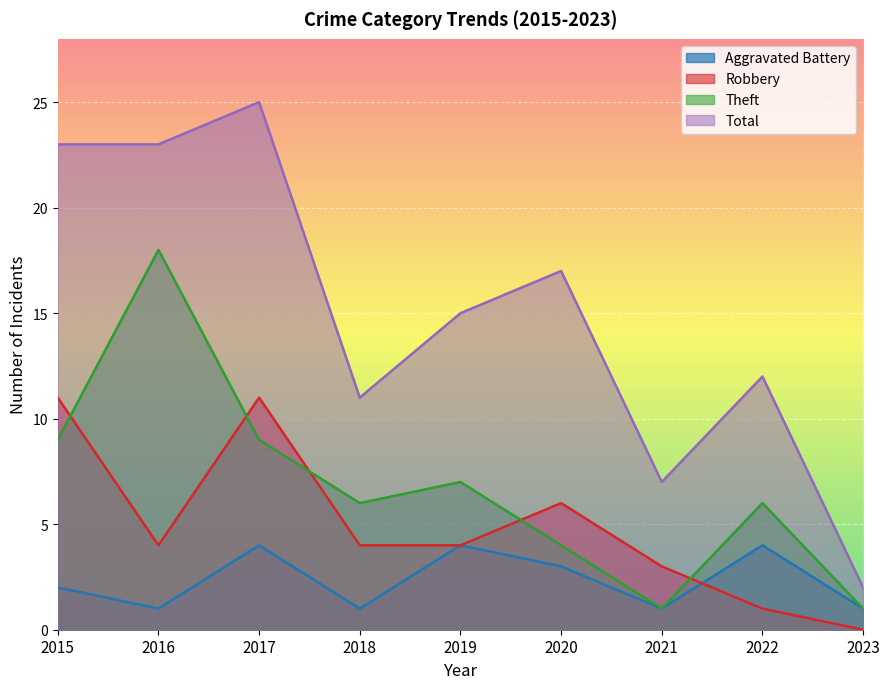

What are all the series names shown in the legend?

Aggravated Battery, Robbery, Theft, Total